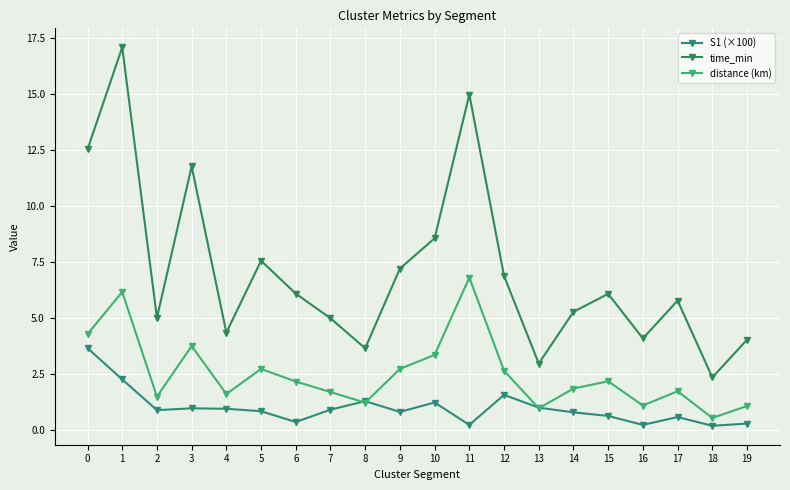

What is the difference between the second highest and second lowest values in the distance (km) series?

5.2